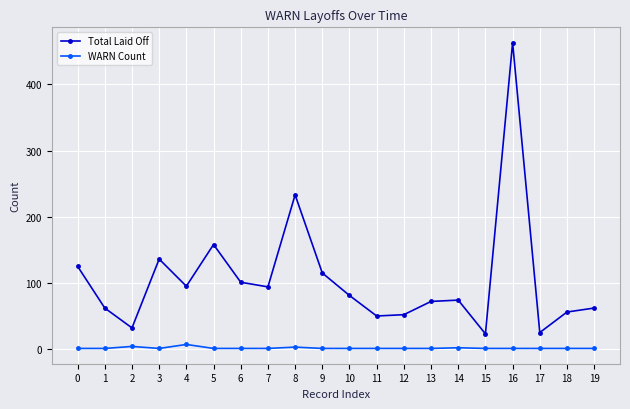

What is the value of the Total Laid Off point at the 3rd from the left?

32